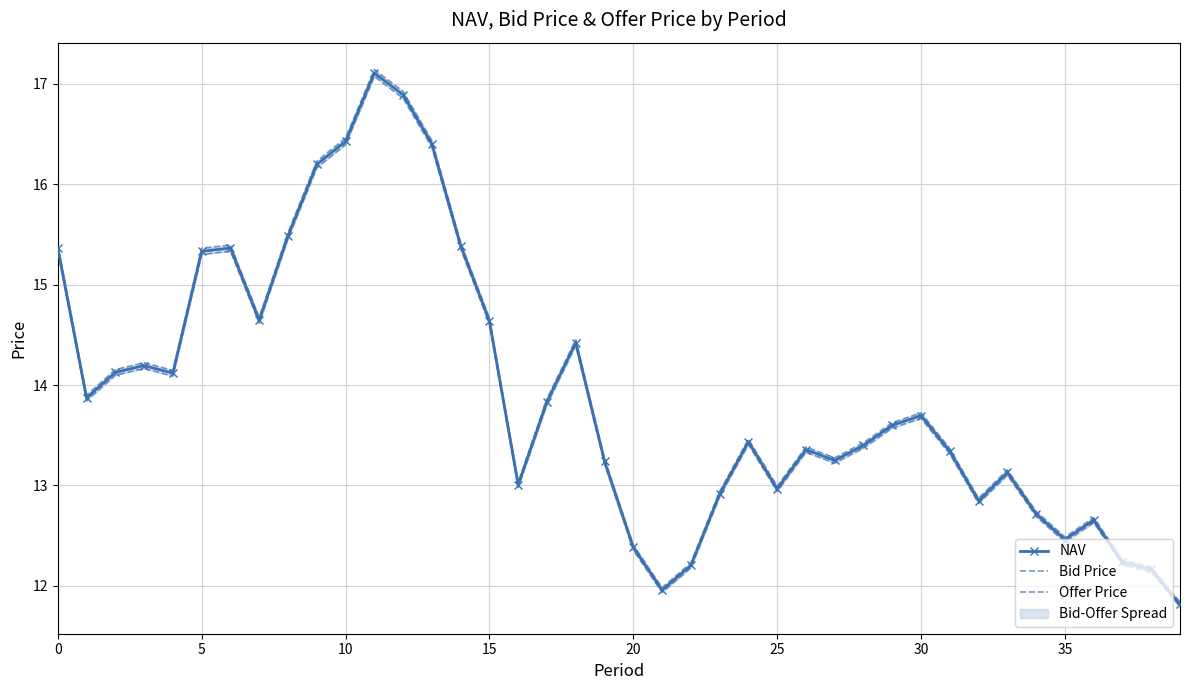

List the series in order of their overall mean, highest first.

Offer Price, NAV, Bid Price